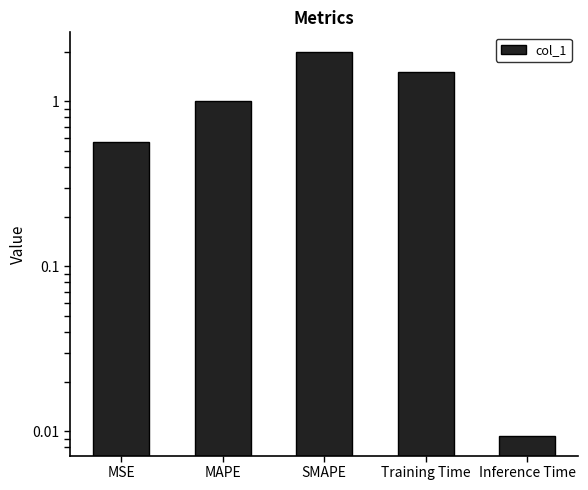

List the labels in order of value, smallest first.

Inference Time, MSE, MAPE, Training Time, SMAPE